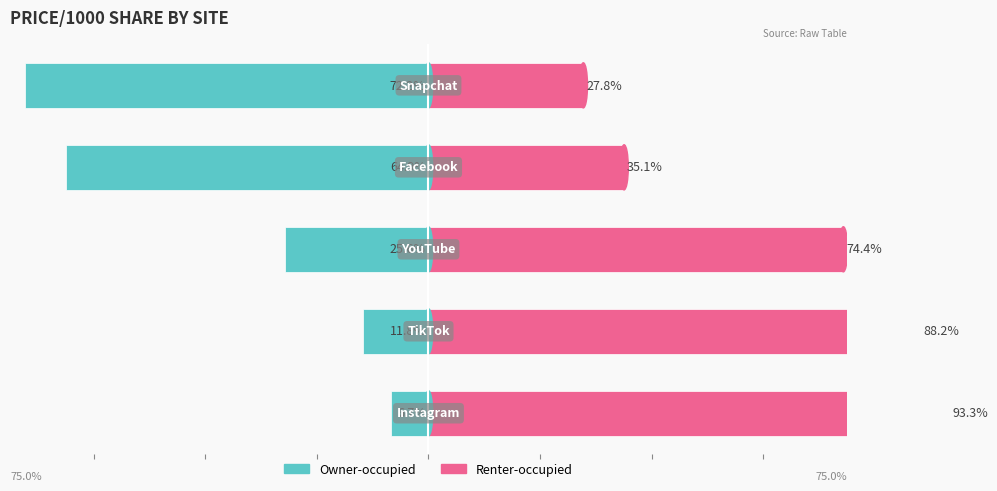

Rank the series by their maximum value, from highest to lowest.

Renter-occupied, Owner-occupied